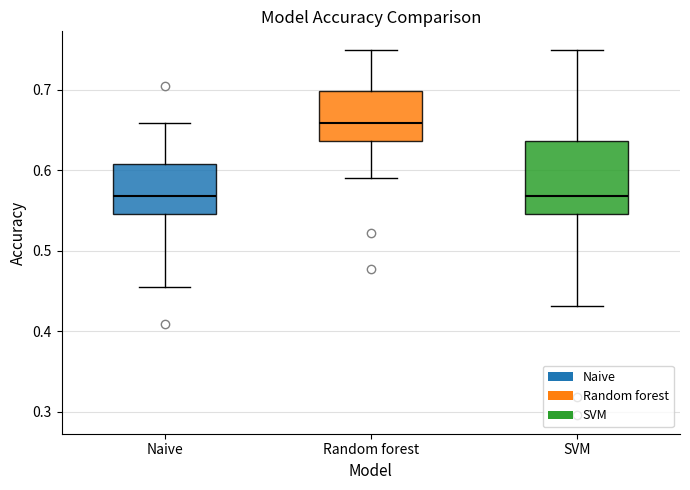

Reading left to right, read every box against the y-axis: the position of its median line, the range the box covers, and the ends of its whiskers. The values are not printed on the chart, so give them approximately, as read against the axis.

Naive: median 0.57, box 0.55 to 0.61, whiskers 0.45 to 0.66
Random forest: median 0.66, box 0.64 to 0.70, whiskers 0.59 to 0.75
SVM: median 0.57, box 0.55 to 0.64, whiskers 0.43 to 0.75